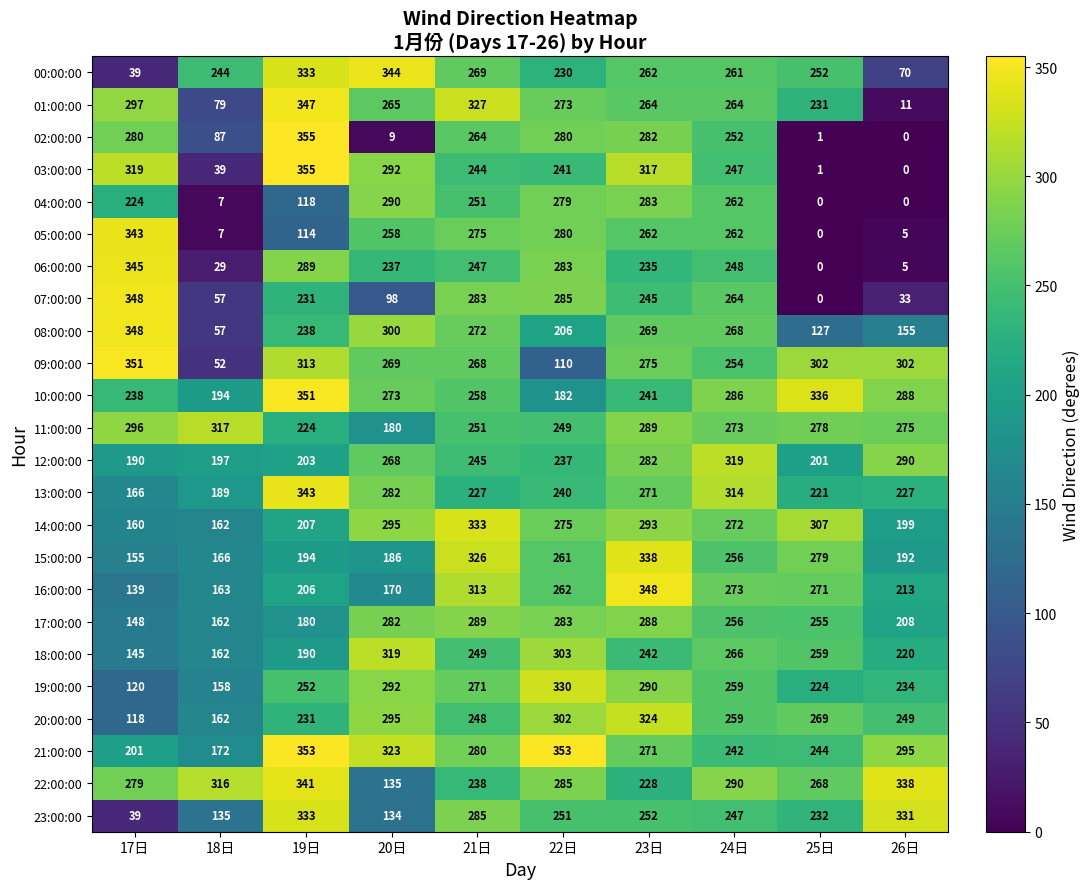

Is it true that 20:00:00 equals 269 at 25日?

True